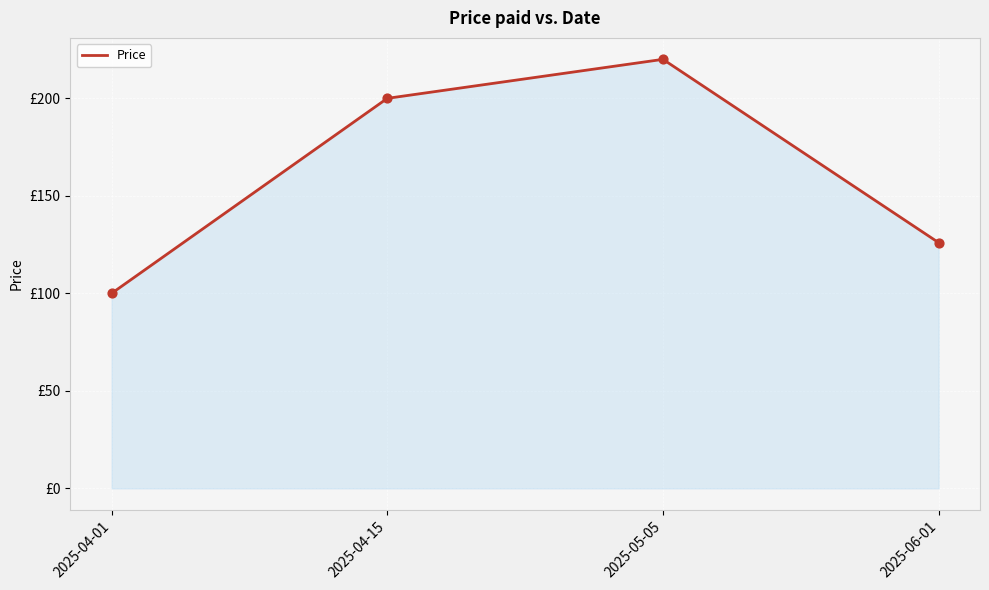

Between 2025-04-01 and 2025-04-15, which is larger?

2025-04-15